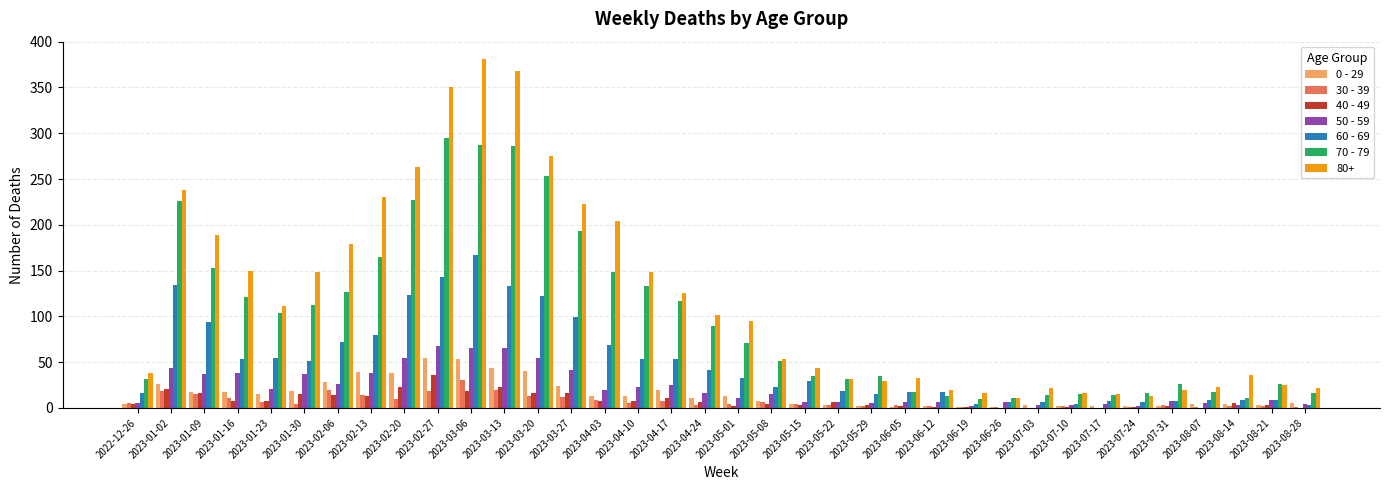

Count the number of categories in the chart.

36